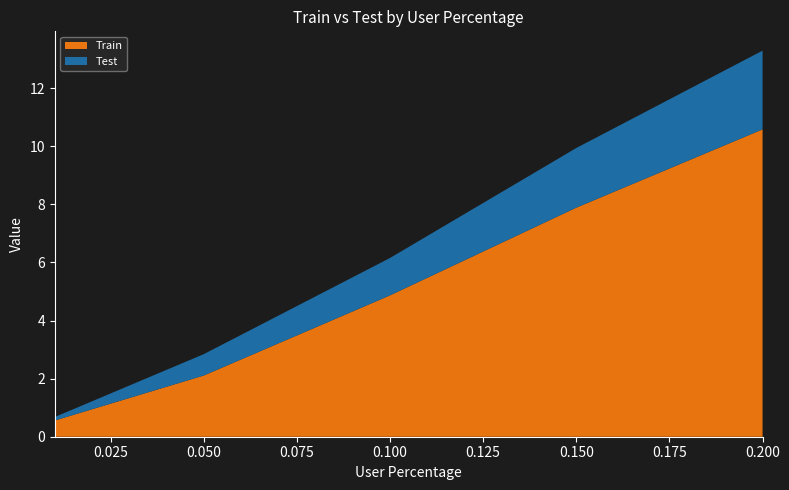

Reading left to right, list all the values displayed in this chart.

Train: 0.01=0.6	0.05=2.1	0.1=4.9	0.15=7.9	0.2=10.6
Test: 0.01=0.1	0.05=0.7	0.1=1.3	0.15=2.1	0.2=2.7